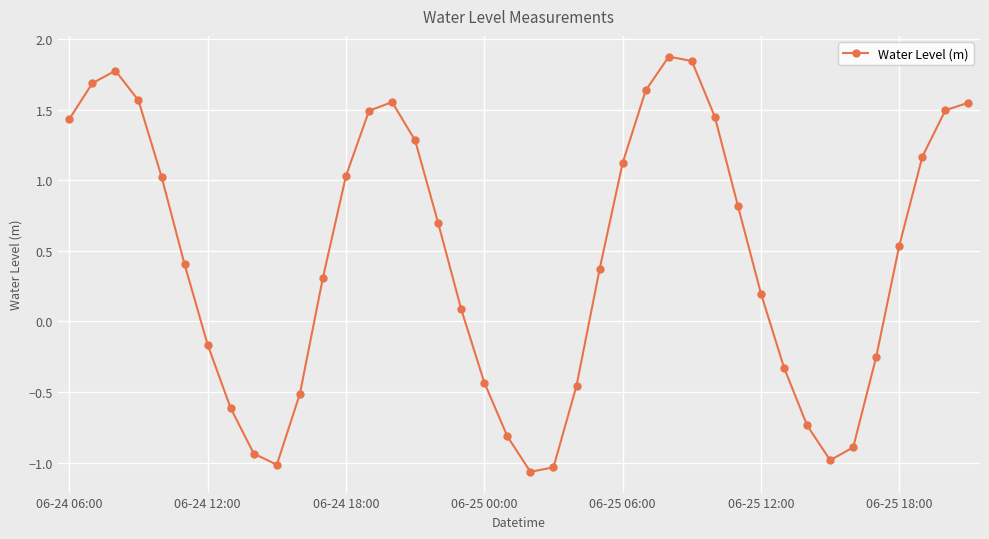

What is the difference between the maximum and minimum values?

2.9